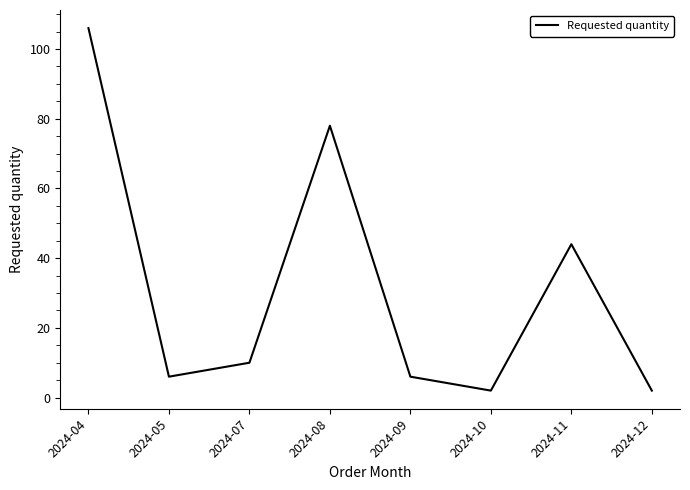

Where is the data nearest to the value 54?

2024-11